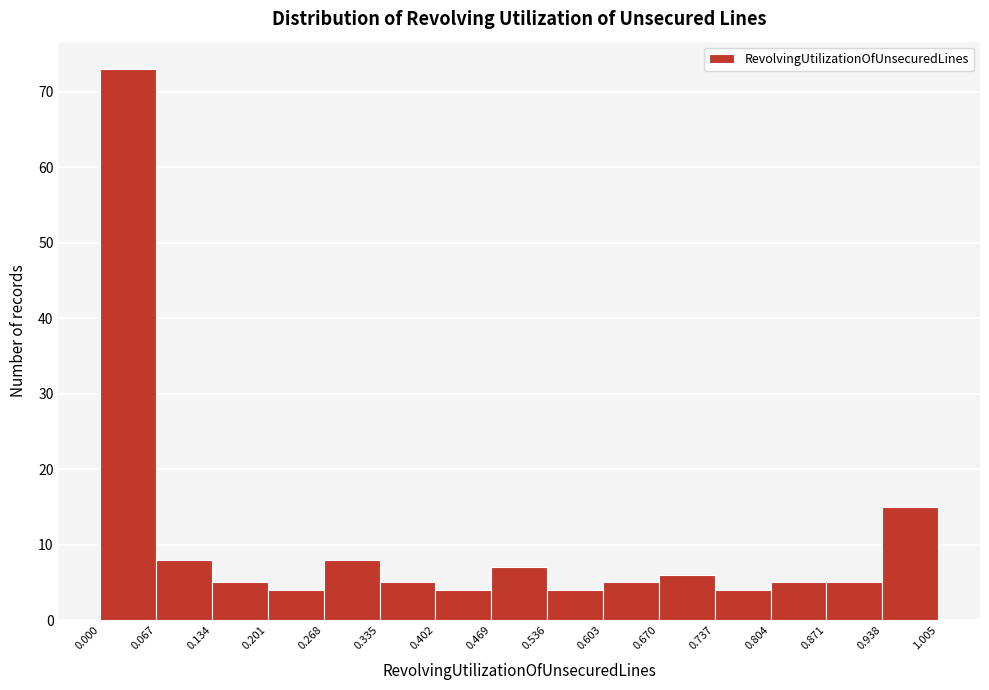

How tall is the bar that spans 0.402 to 0.469 on the x-axis? The values are not printed on the chart, so give them approximately, as read against the axis.

4